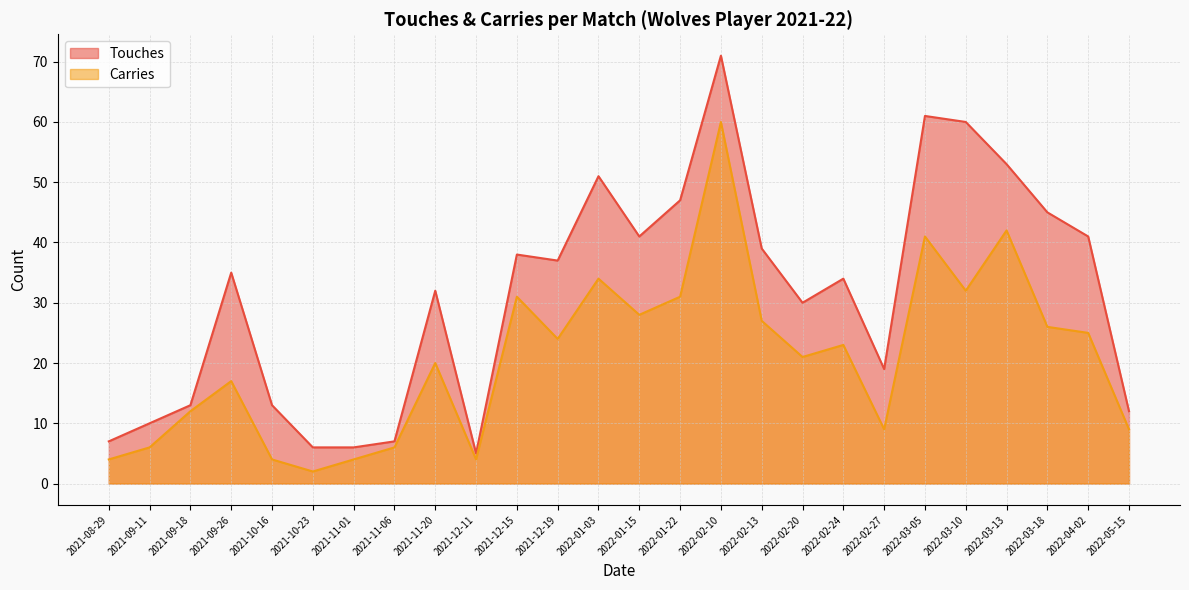

Between 2021-12-19 and 2022-03-18, which series saw the biggest shift?

Touches